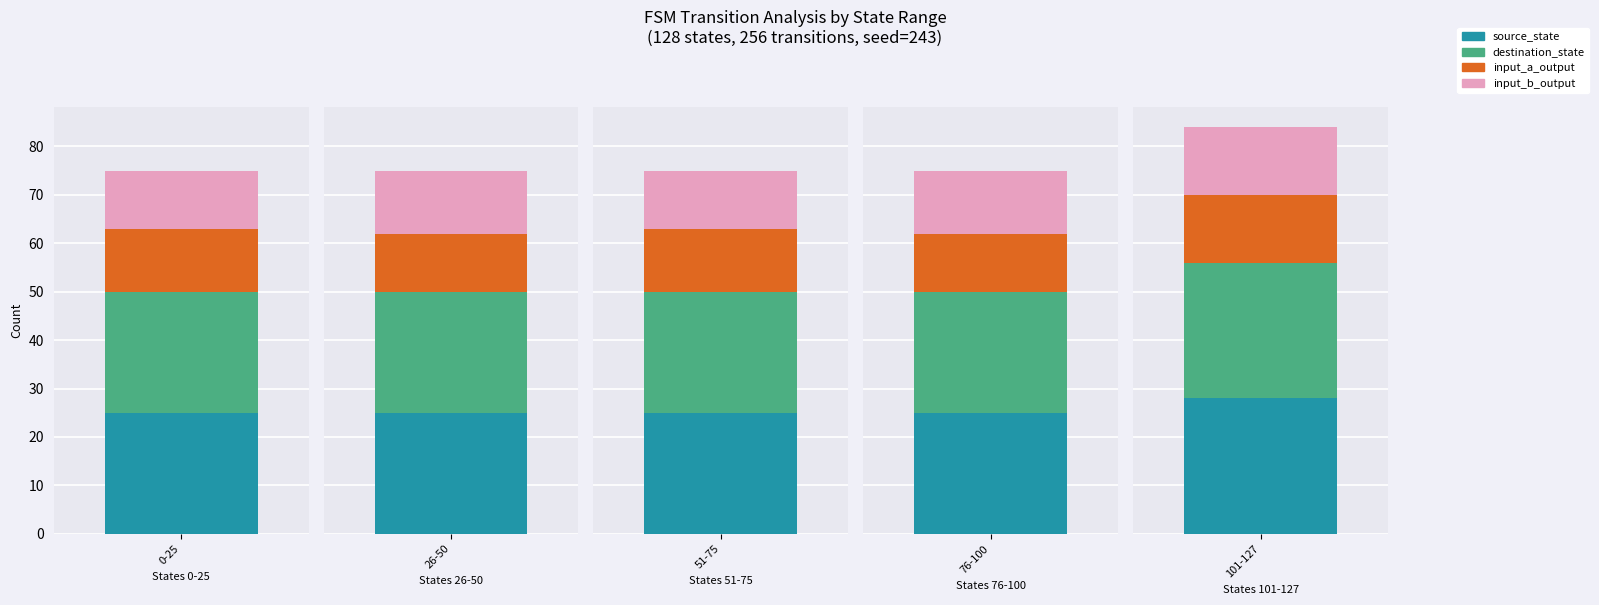

What is the highest value of the input_a_output series?

14